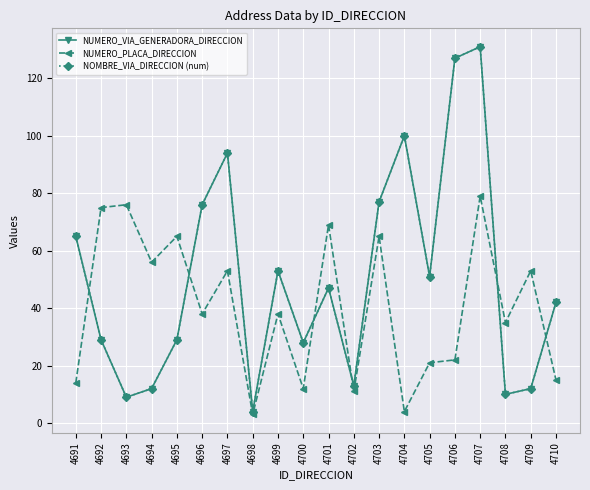

What is the value of the NOMBRE_VIA_DIRECCION (num) point at the 4th from the left?

12